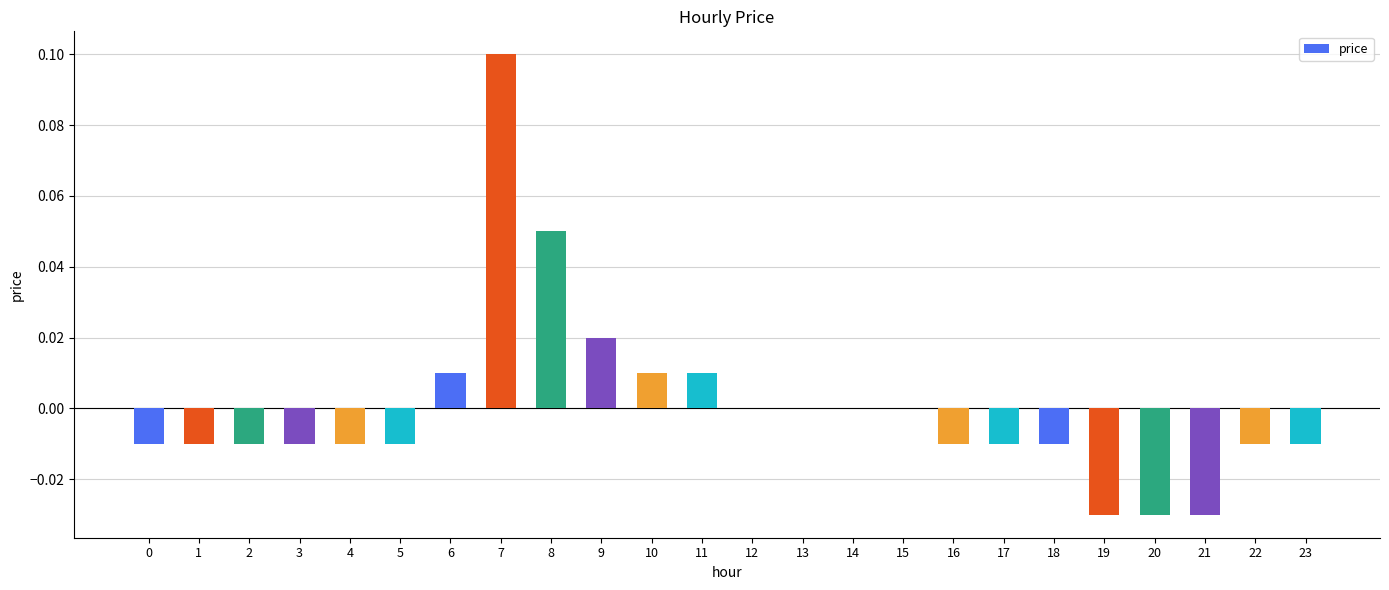

The value at 14 is -0.1. True or false?

False